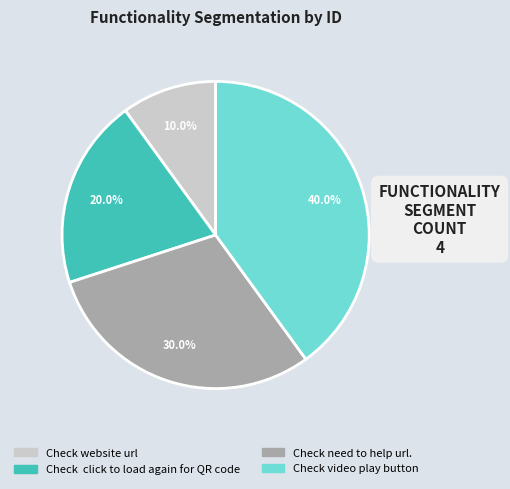

Is Check video play button the majority of the pie?

No